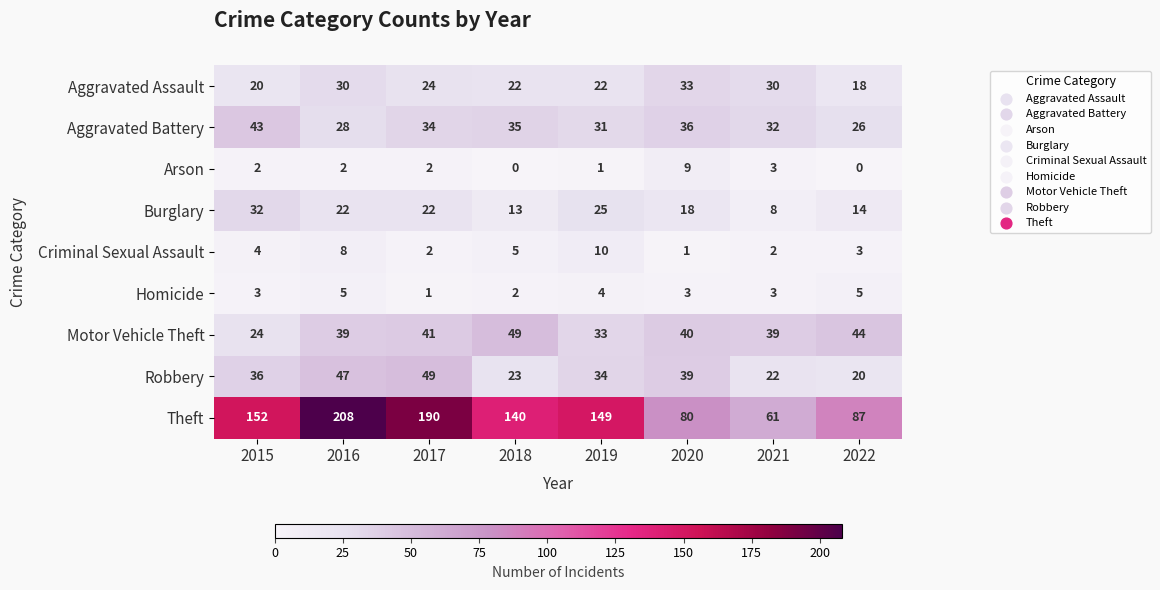

At which category is the sum across all series the highest?

2016